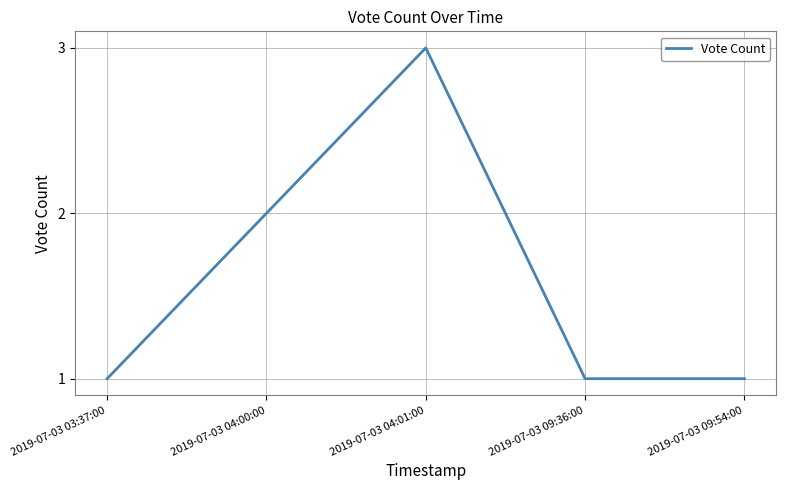

The value at 2019-07-03 04:01:00 is 3. True or false?

True